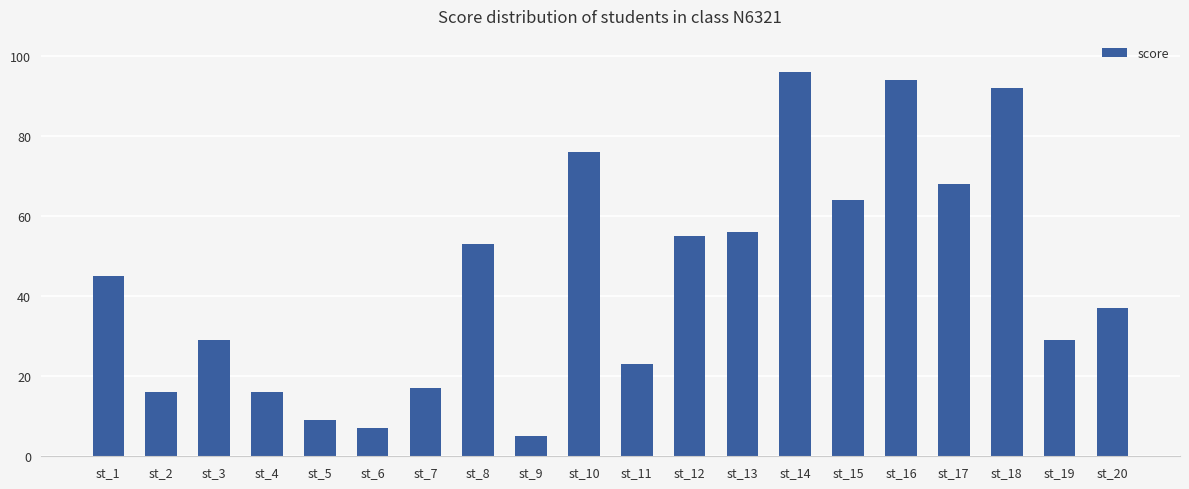

Count the number of categories in the chart.

20